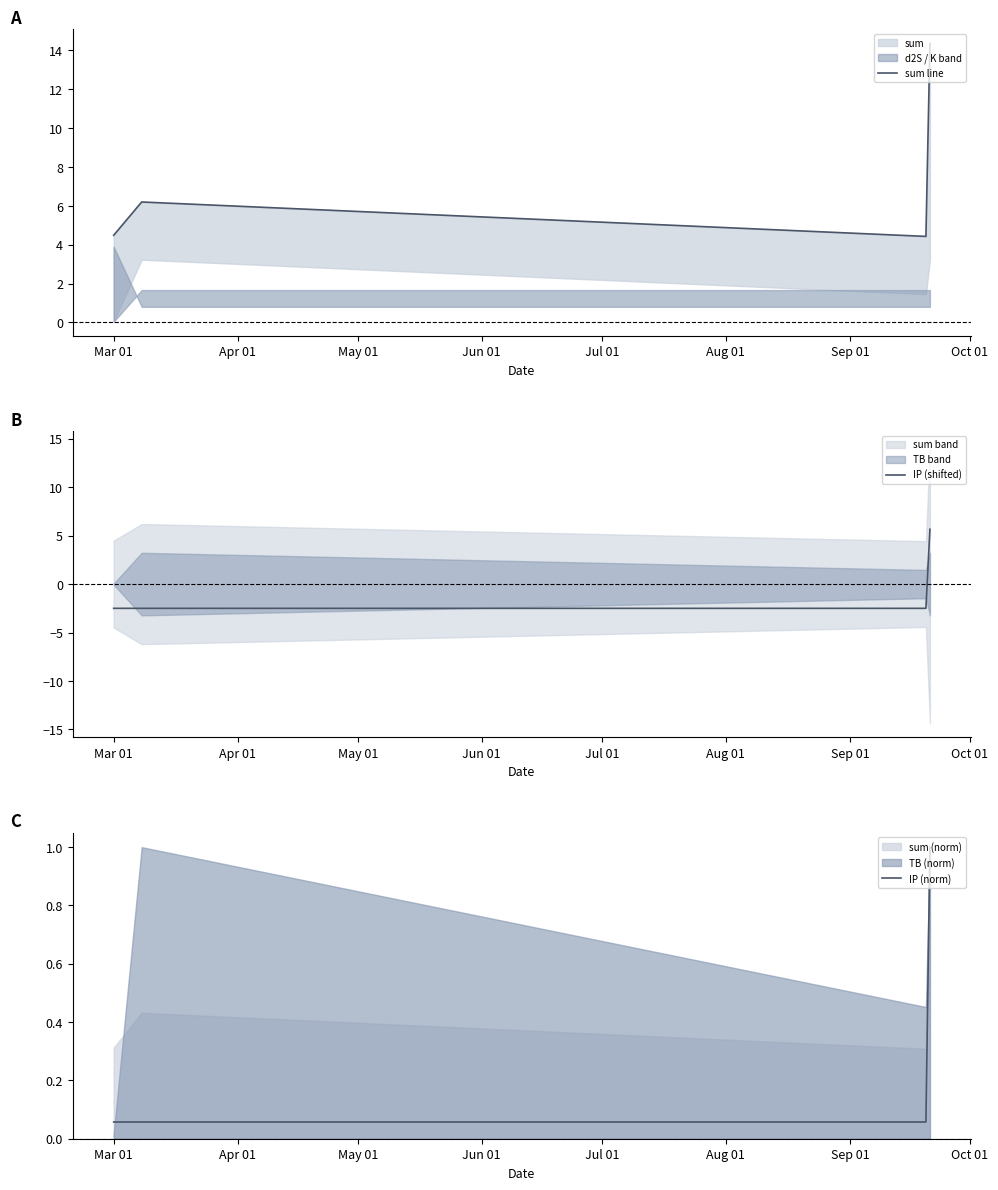

True or false: IP (shifted) has more than 2 interior local peaks.

False